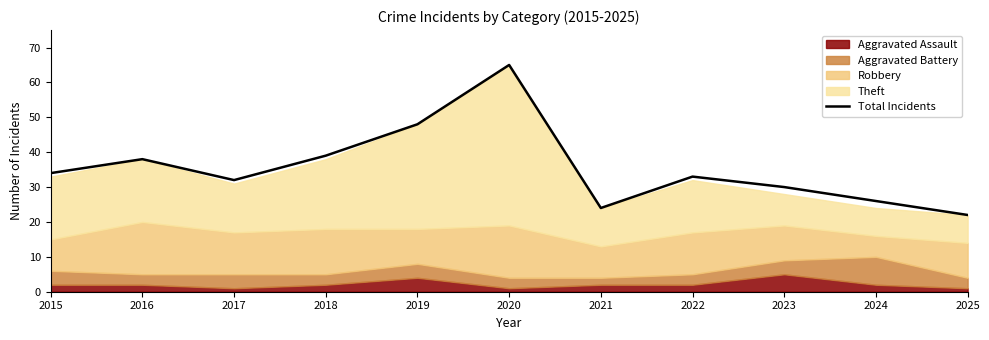

How many data points does each series have?

11